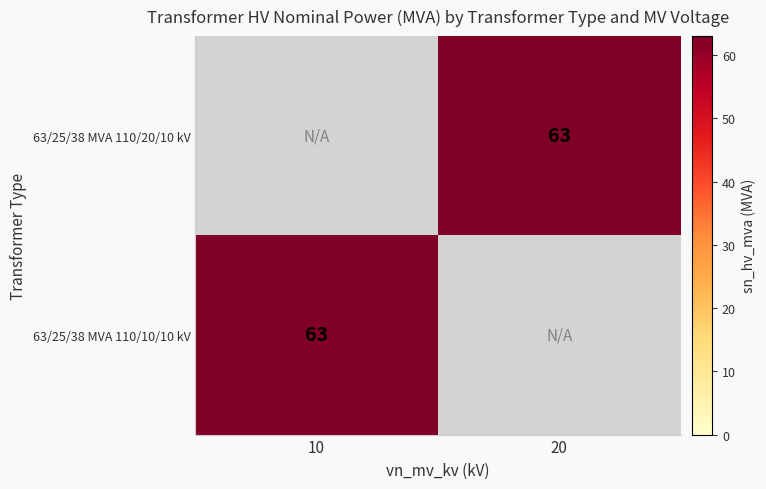

True or false: 63/25/38 MVA 110/20/10 kV has a value of 42 at 20.

False